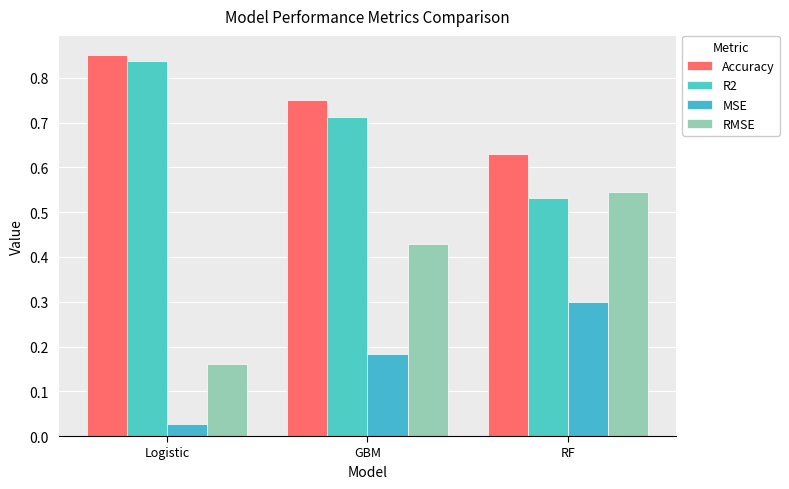

How many distinct data groups are displayed?

4